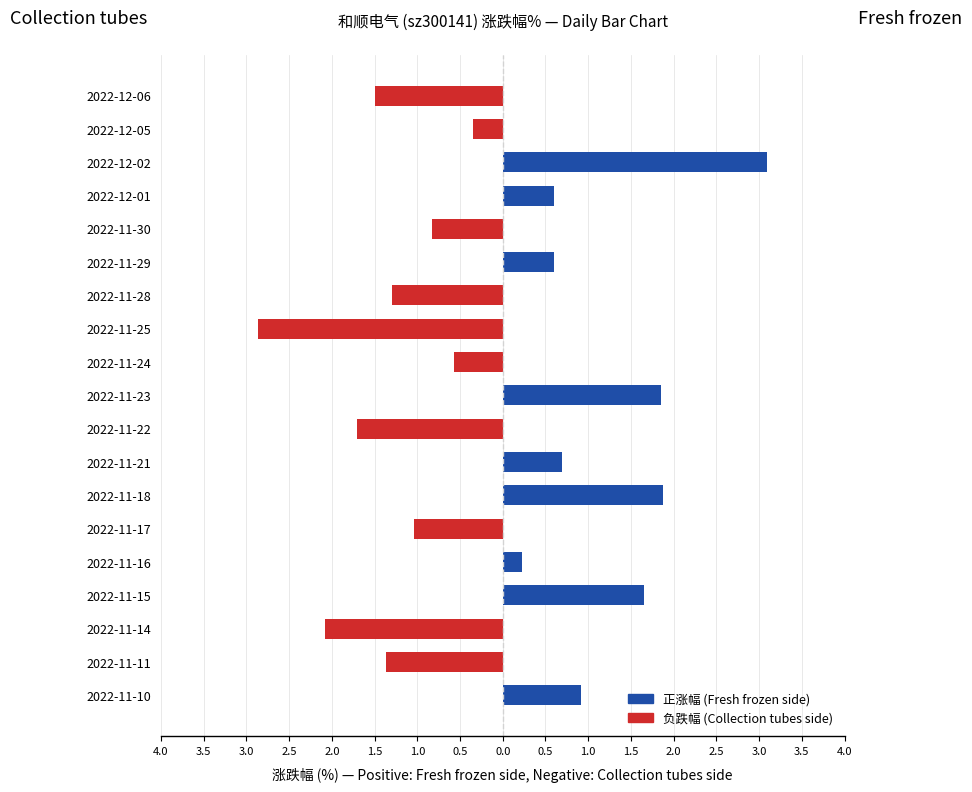

Does the chart contain any negative values?

Yes